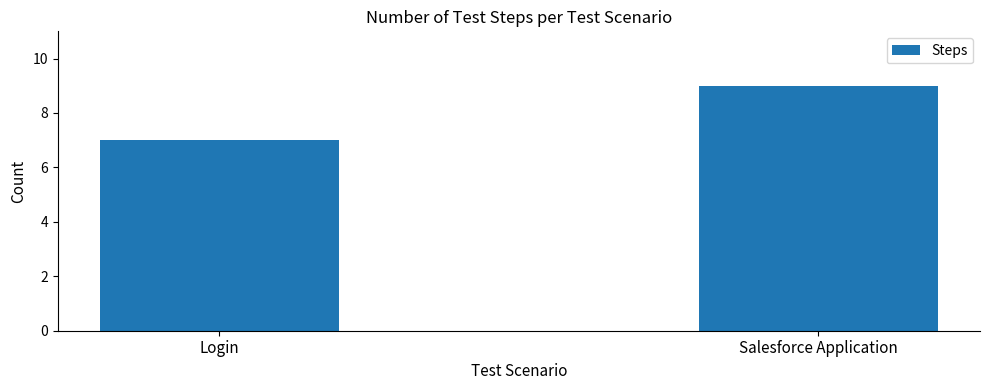

At which category does the chart reach its minimum across all series?

Login